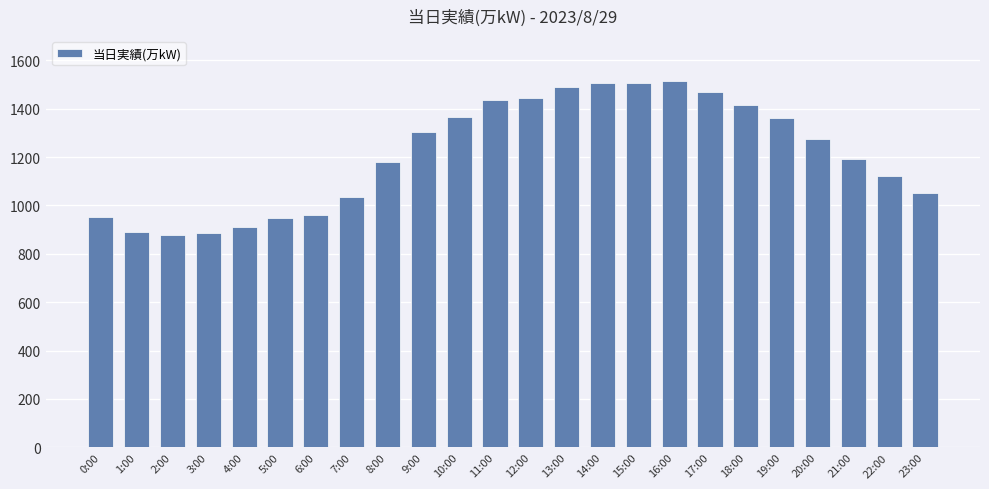

What is the difference between the maximum and minimum values?

638